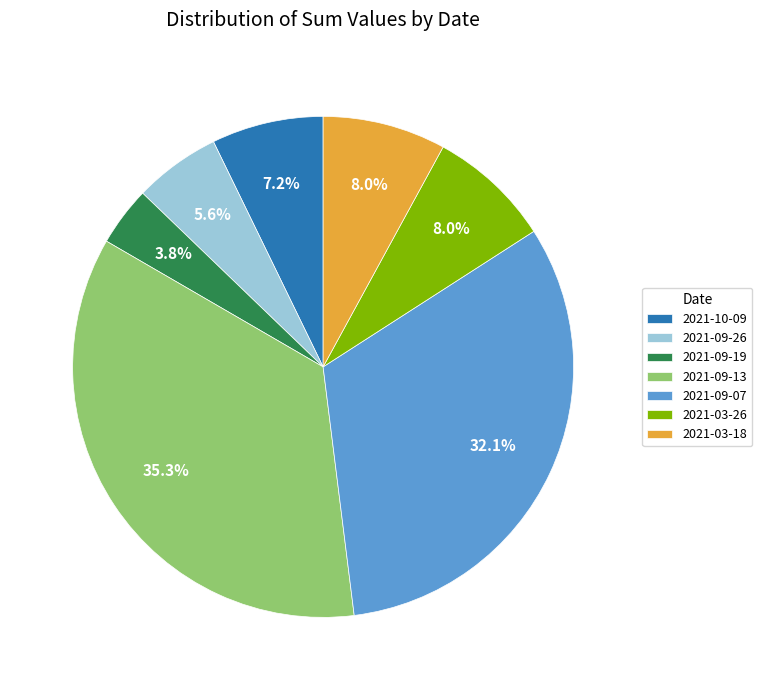

Is there any slice that represents more than half of the pie?

No